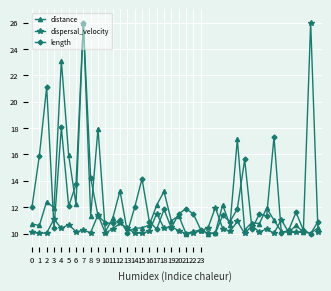

What is the value of the dispersal_velocity point at the 40th from the left?

10.1